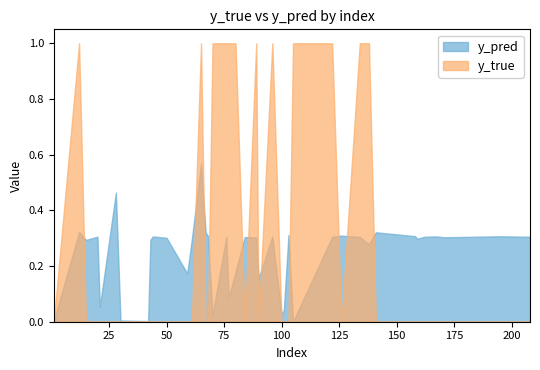

Is it true that y_true equals -0.5 at 195?

False